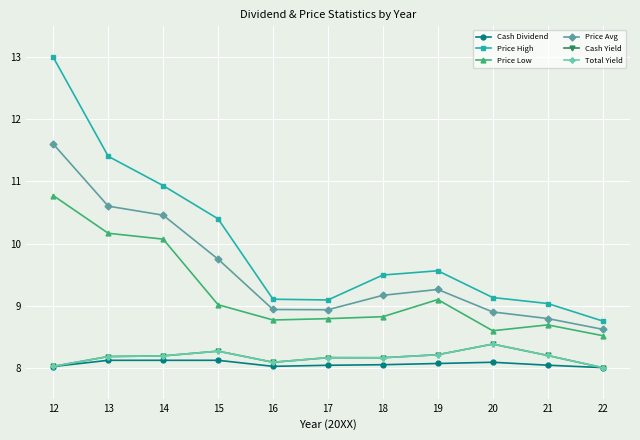

What is the difference between the maximum and second lowest values in the Cash Yield series?

0.4